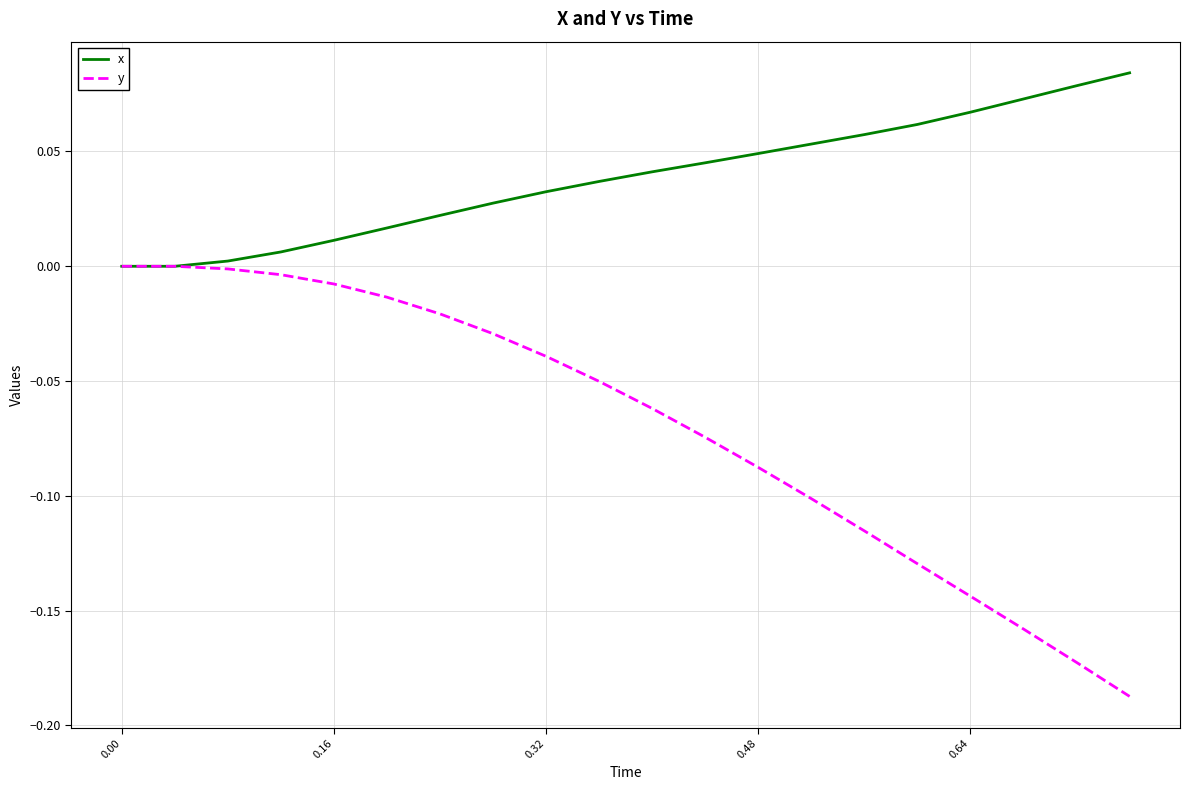

Which series has the largest range (max minus min)?

y